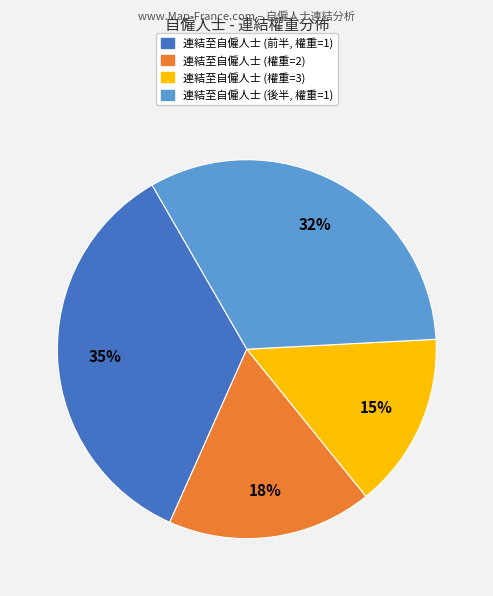

To the nearest percent, what is the average slice percentage?

25%